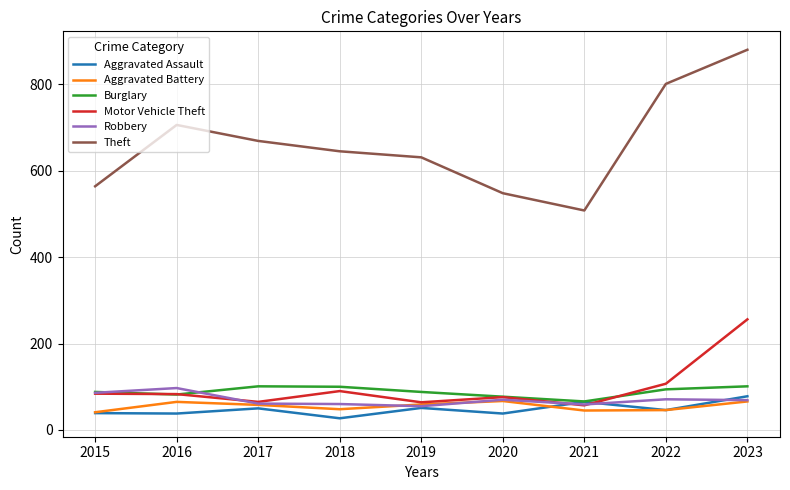

What is the total value across all series at 2015?

902